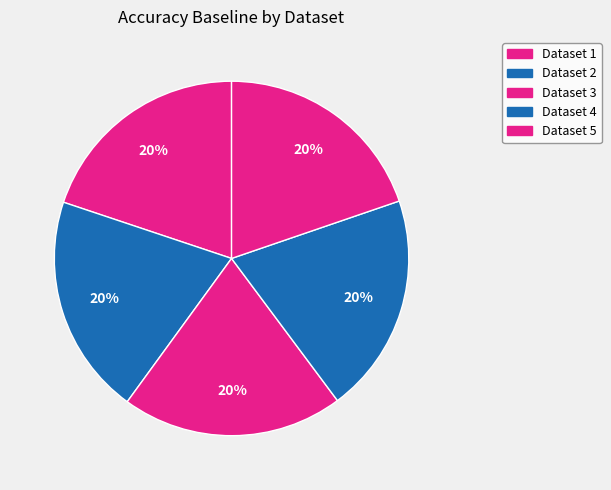

Count the number of slices in the pie.

5